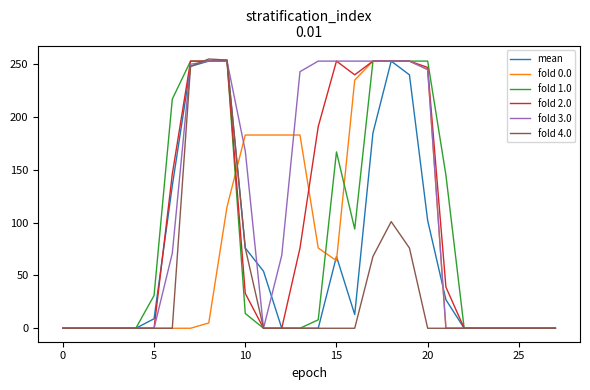

Which series has the largest total across all categories?

fold 3.0